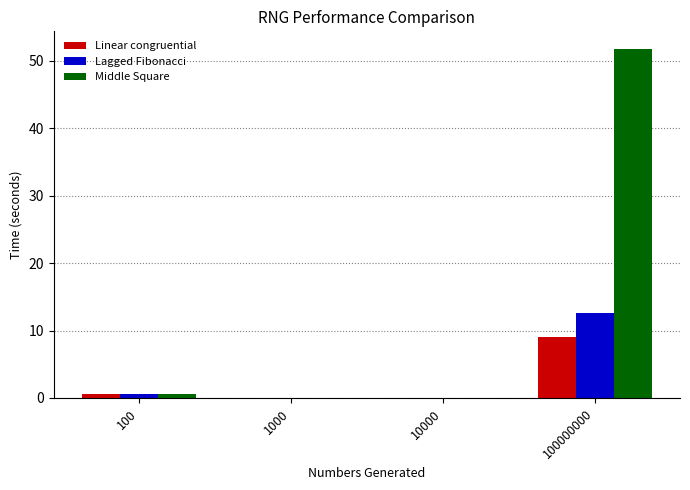

Which series has the largest total across all categories?

Middle Square